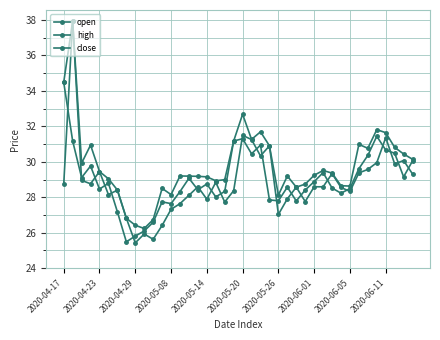

Which series has the largest range (max minus min)?

open